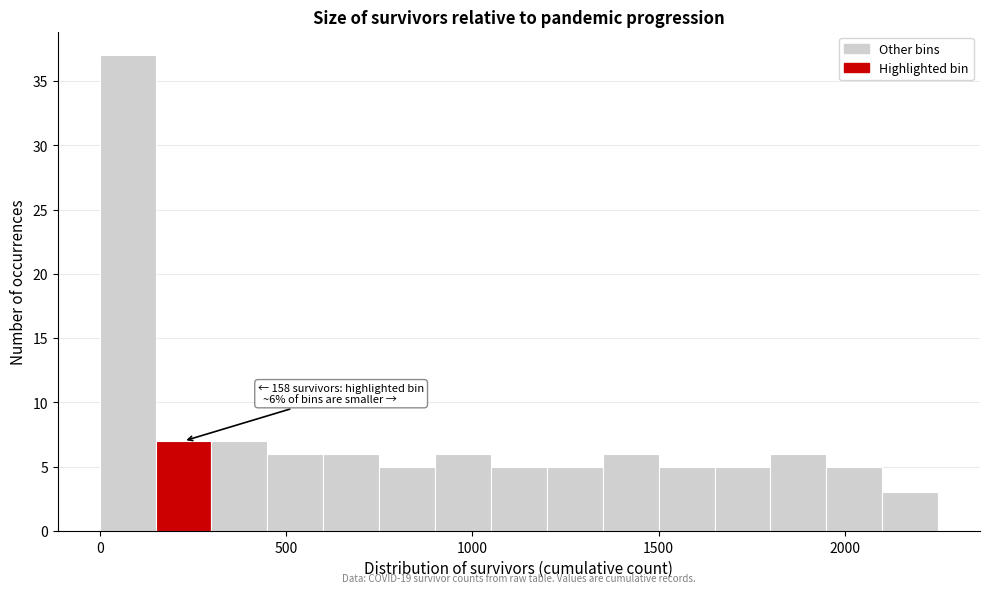

Around what value on the x-axis is the tallest bar? Give the approximate position of its centre, as read against the axis.

100